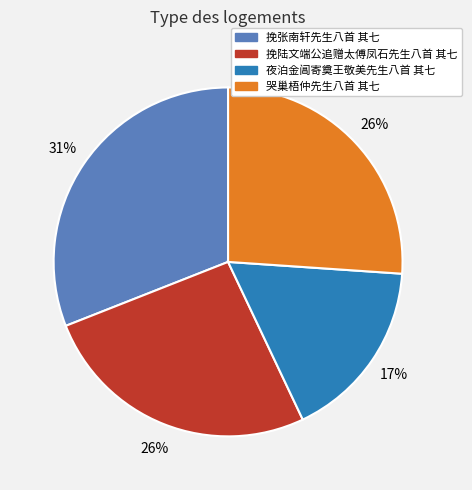

Is there any slice that represents more than half of the pie?

No